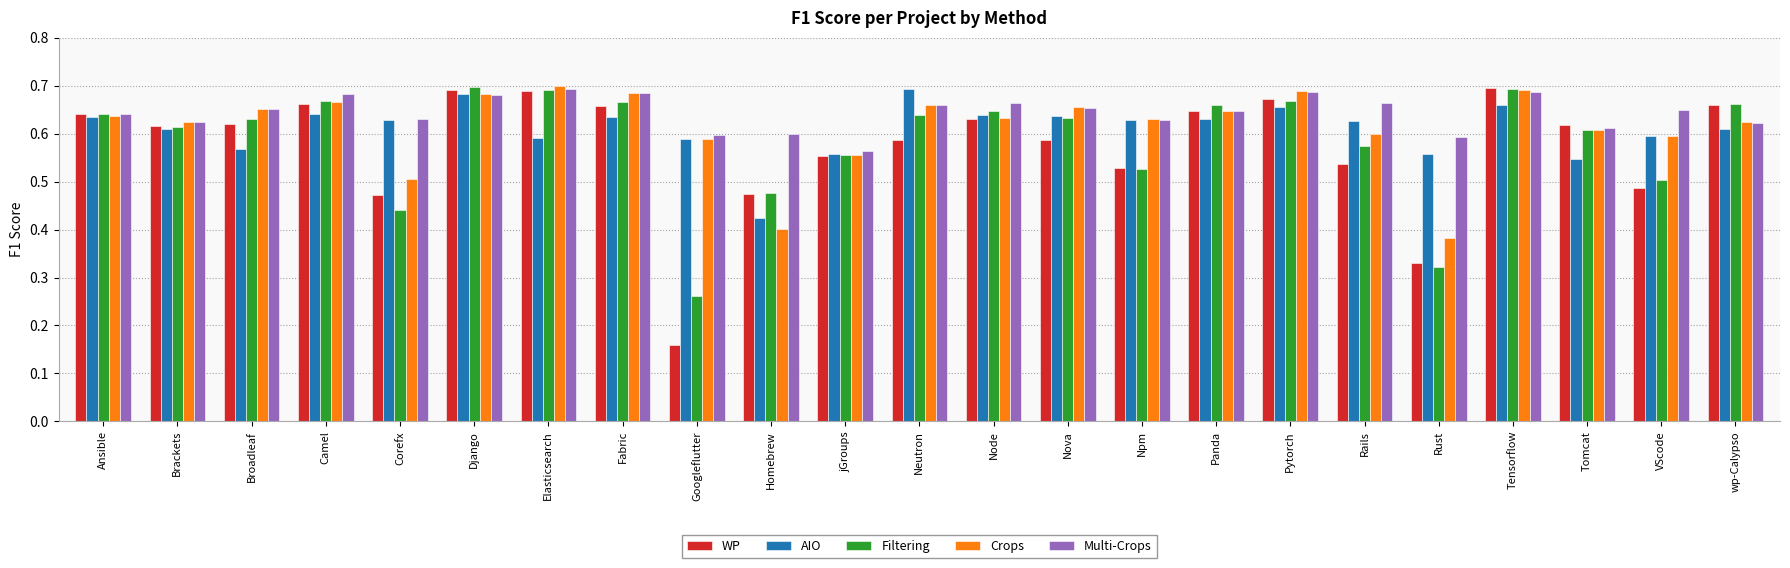

What is the sum of all AIO values?

14.0